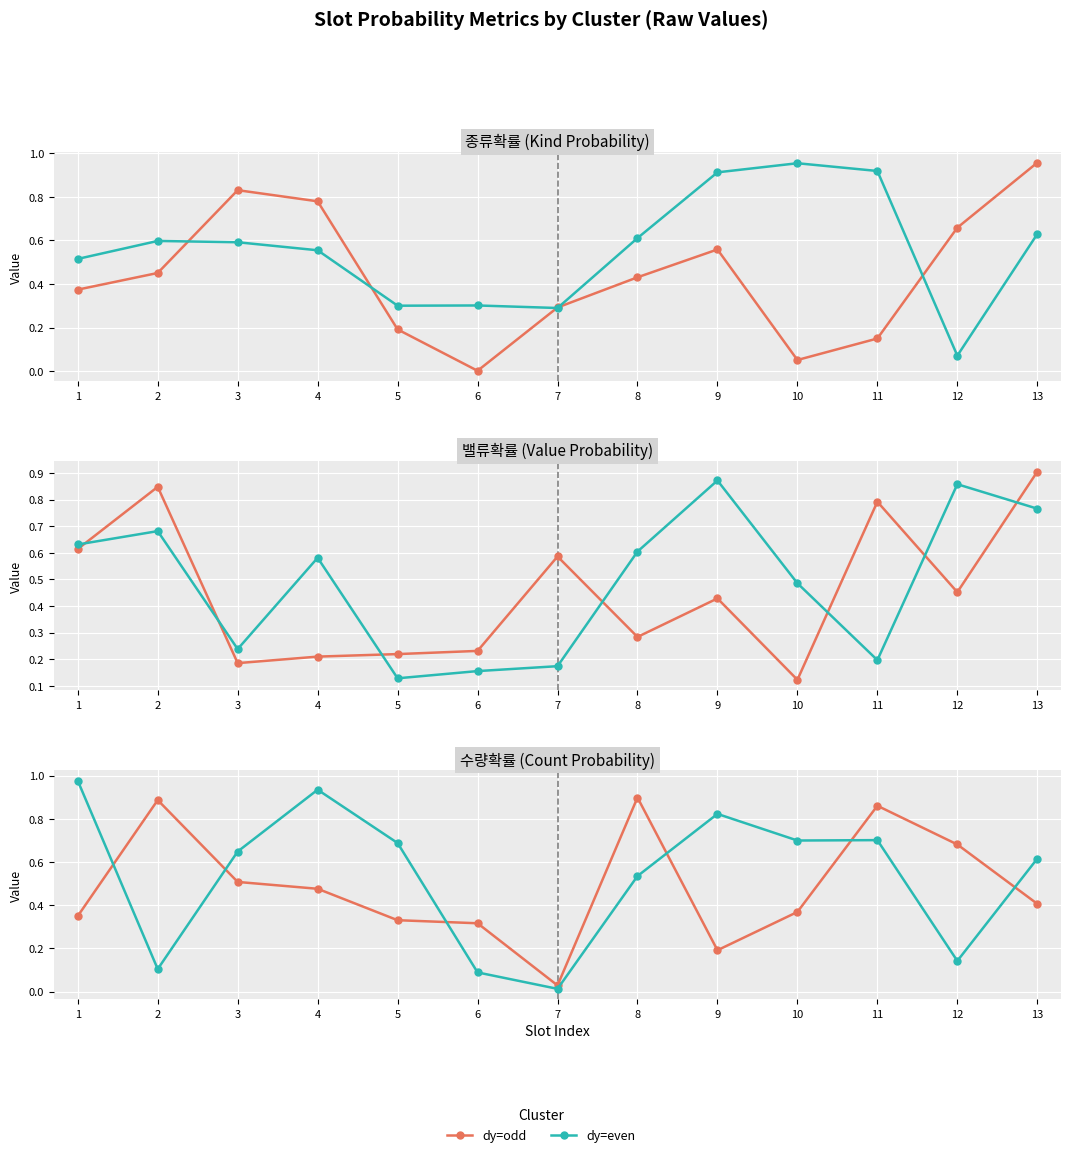

True or false: dy=odd has a value of 1.3 at 11.

False